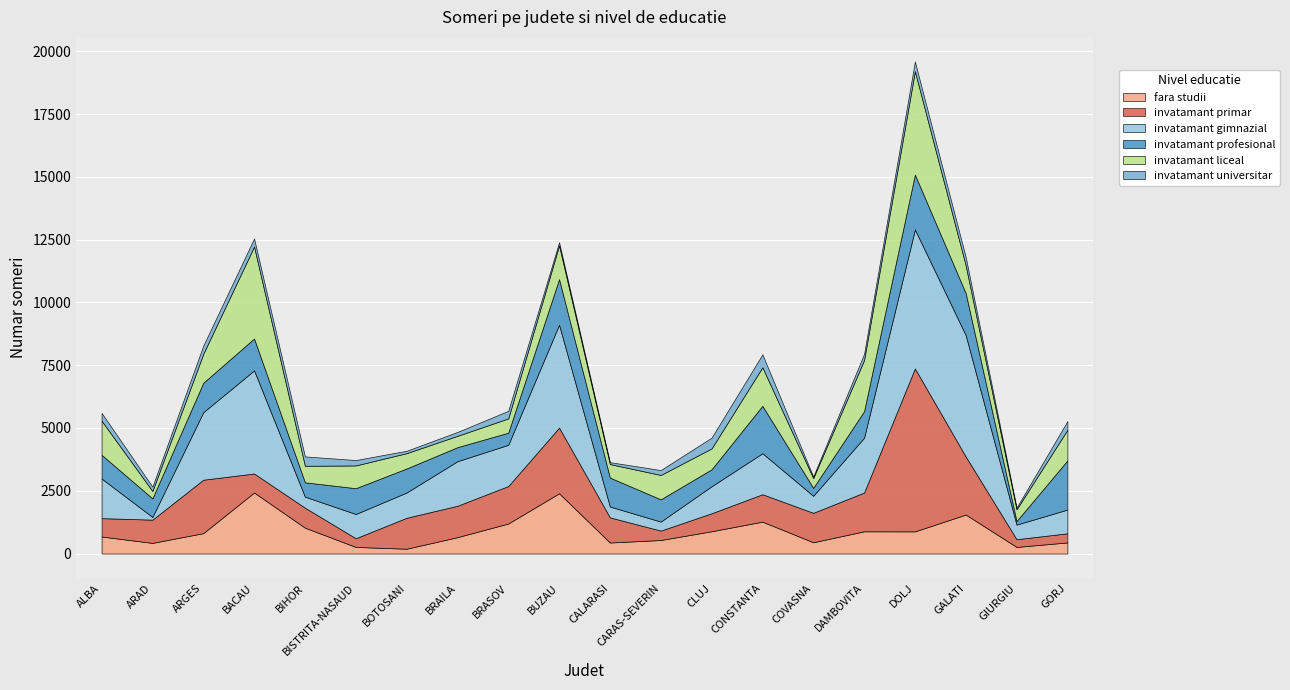

Reading left to right, what are all the values shown in this chart?

fara studii: ALBA=678	ARAD=424	ARGES=813	BACAU=2430	BIHOR=1031	BISTRITA-NASAUD=263	BOTOSANI=193	BRAILA=653	BRASOV=1197	BUZAU=2399	CALARASI=440	CARAS-SEVERIN=539	CLUJ=888	CONSTANTA=1270	COVASNA=450	DAMBOVITA=886	DOLJ=883	GALATI=1553	GIURGIU=264	GORJ=443
invatamant primar: ALBA=732	ARAD=926	ARGES=2127	BACAU=757	BIHOR=796	BISTRITA-NASAUD=347	BOTOSANI=1232	BRAILA=1250	BRASOV=1490	BUZAU=2615	CALARASI=1000	CARAS-SEVERIN=376	CLUJ=716	CONSTANTA=1092	COVASNA=1172	DAMBOVITA=1543	DOLJ=6488	GALATI=2311	GIURGIU=308	GORJ=363
invatamant gimnazial: ALBA=1577	ARAD=107	ARGES=2687	BACAU=4106	BIHOR=439	BISTRITA-NASAUD=965	BOTOSANI=1005	BRAILA=1774	BRASOV=1643	BUZAU=4097	CALARASI=432	CARAS-SEVERIN=358	CLUJ=1076	CONSTANTA=1632	COVASNA=678	DAMBOVITA=2182	DOLJ=5533	GALATI=4833	GIURGIU=581	GORJ=946
invatamant profesional: ALBA=944	ARAD=740	ARGES=1173	BACAU=1270	BIHOR=571	BISTRITA-NASAUD=1027	BOTOSANI=958	BRAILA=559	BRASOV=483	BUZAU=1816	CALARASI=1152	CARAS-SEVERIN=886	CLUJ=675	CONSTANTA=1889	COVASNA=315	DAMBOVITA=1058	DOLJ=2187	GALATI=1670	GIURGIU=142	GORJ=1957
invatamant liceal: ALBA=1358	ARAD=292	ARGES=1153	BACAU=3662	BIHOR=658	BISTRITA-NASAUD=906	BOTOSANI=609	BRAILA=451	BRASOV=567	BUZAU=1344	CALARASI=539	CARAS-SEVERIN=970	CLUJ=831	CONSTANTA=1535	COVASNA=389	DAMBOVITA=2034	DOLJ=4113	GALATI=1105	GIURGIU=467	GORJ=1219
invatamant universitar: ALBA=311	ARAD=174	ARGES=326	BACAU=319	BIHOR=373	BISTRITA-NASAUD=215	BOTOSANI=96	BRAILA=155	BRASOV=303	BUZAU=124	CALARASI=76	CARAS-SEVERIN=195	CLUJ=430	CONSTANTA=513	COVASNA=63	DAMBOVITA=246	DOLJ=387	GALATI=333	GIURGIU=67	GORJ=346